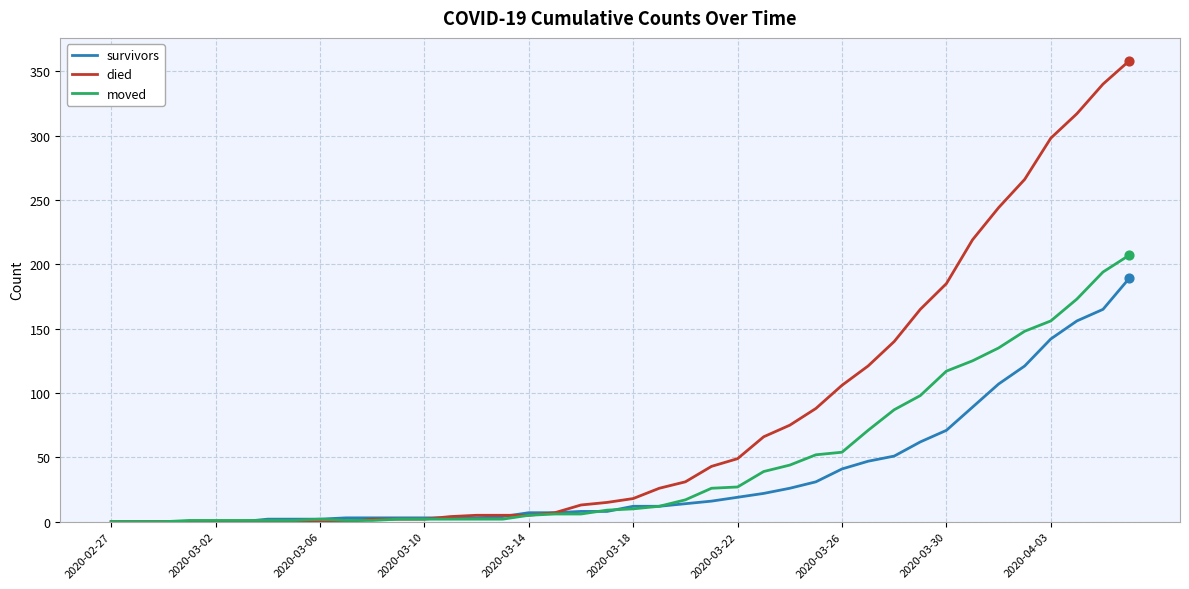

Which series has the widest spread of values?

died